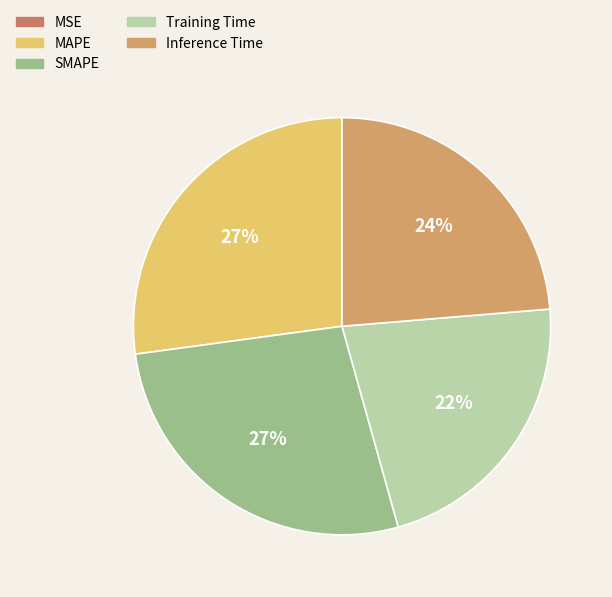

What percentage is the Training Time slice, to the nearest percent?

22%